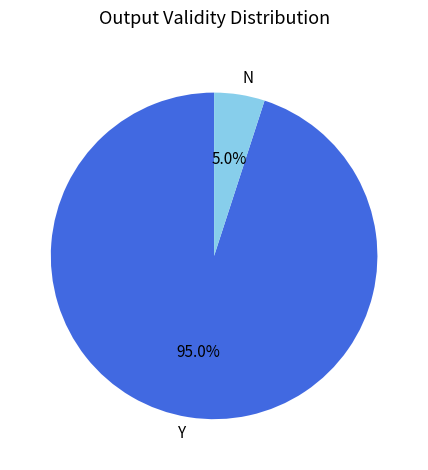

What percentage is NOT represented by N?

95.0%